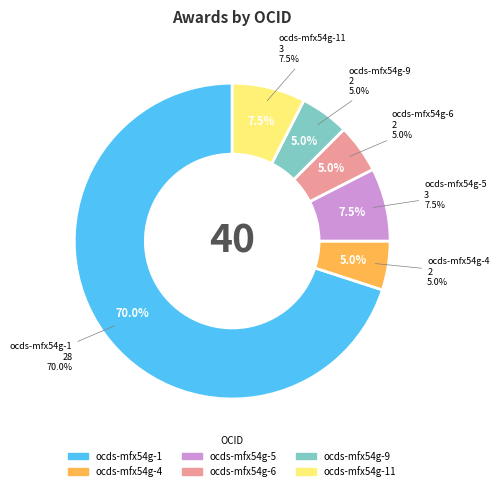

Which slice is the smallest?

ocds-mfx54g-4